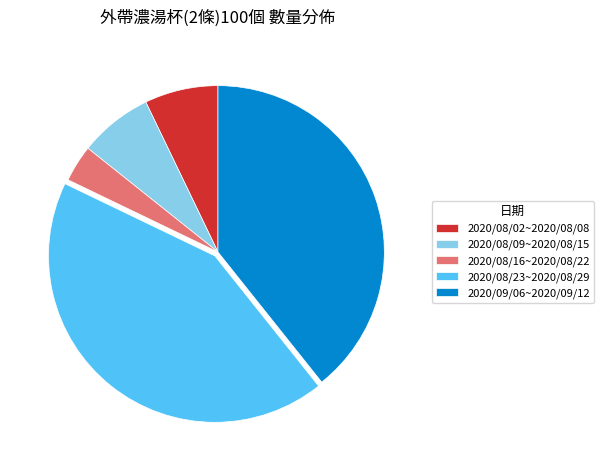

What is the largest slice in the pie chart?

2020/08/23~2020/08/29